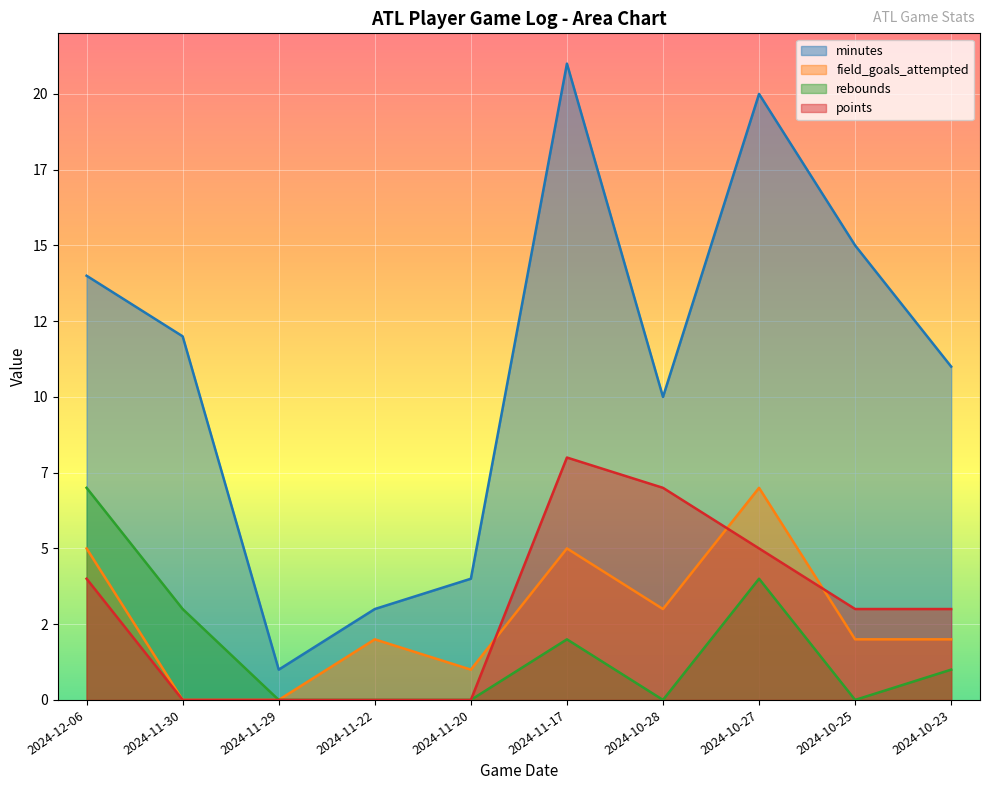

True or false: rebounds has a value of -3 at 2024-11-20.

False